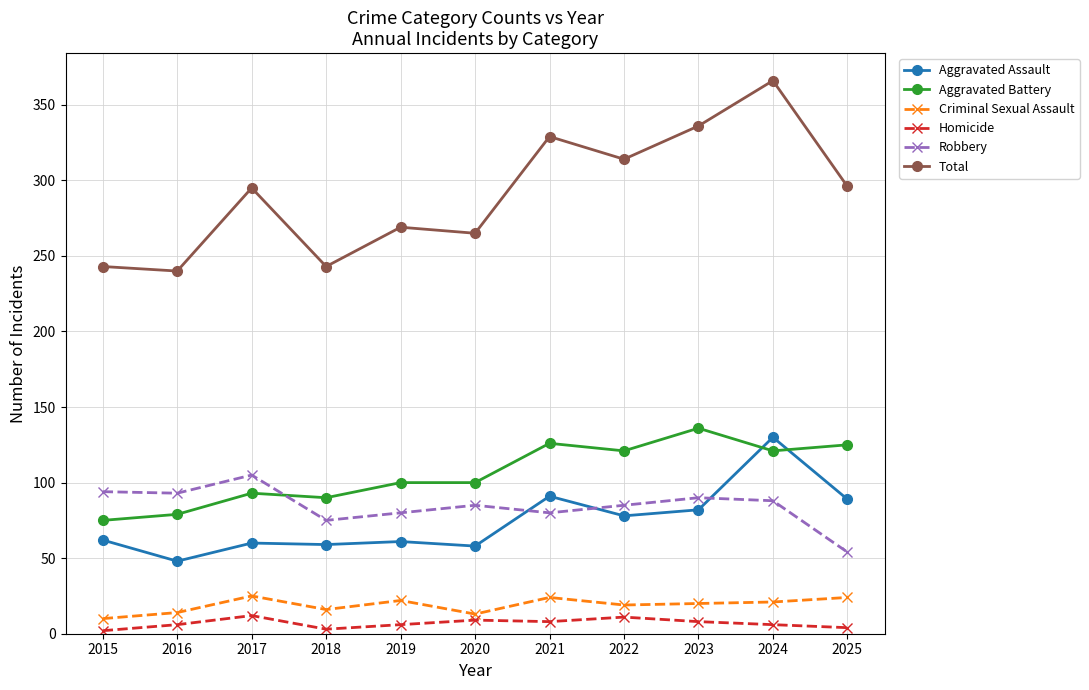

What is the greatest value displayed?

366